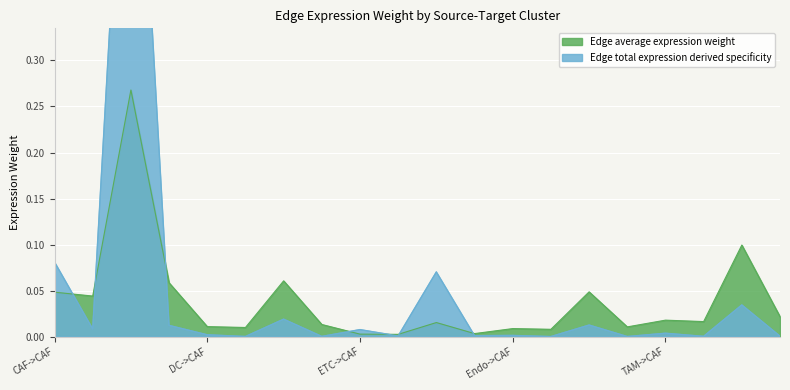

Where do Edge average expression weight and Edge total expression derived specificity first cross each other?

CAF->CAF and CAF->DC